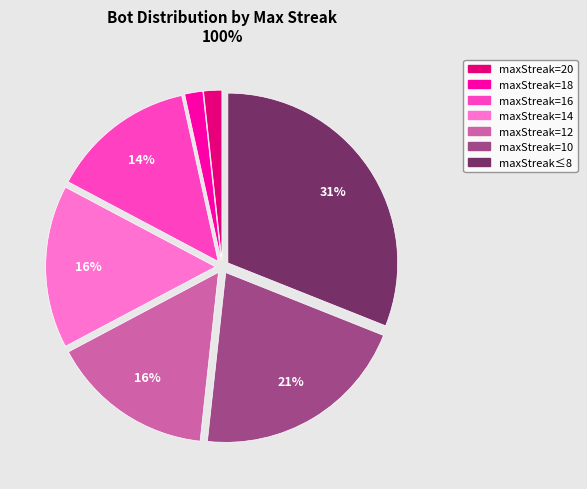

To the nearest percent, what is the average slice percentage?

14%